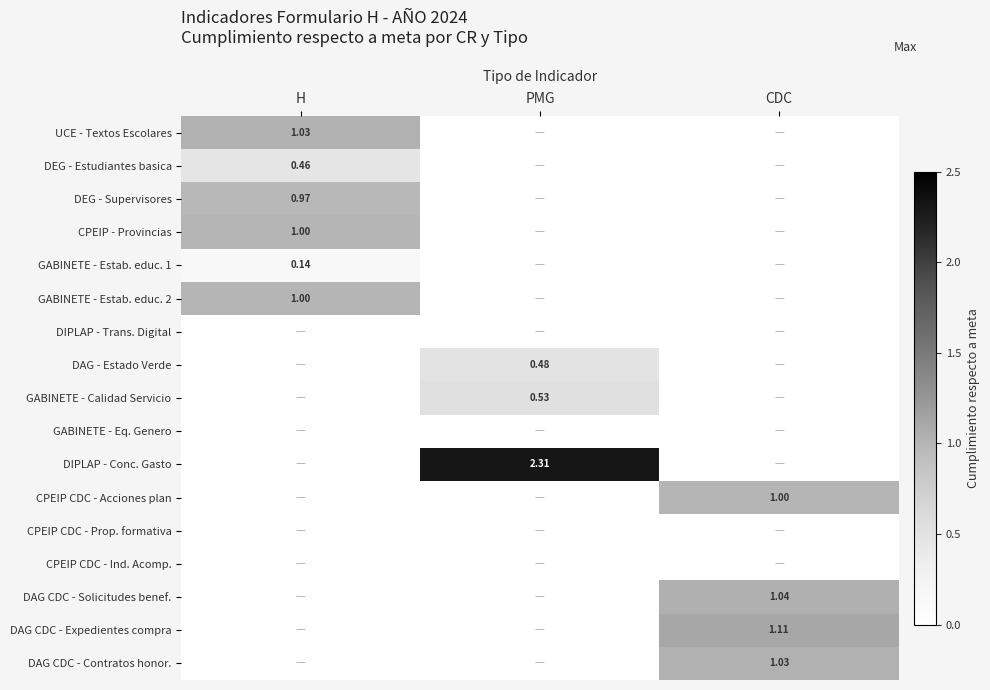

At how many categories does at least one series exceed 0?

3